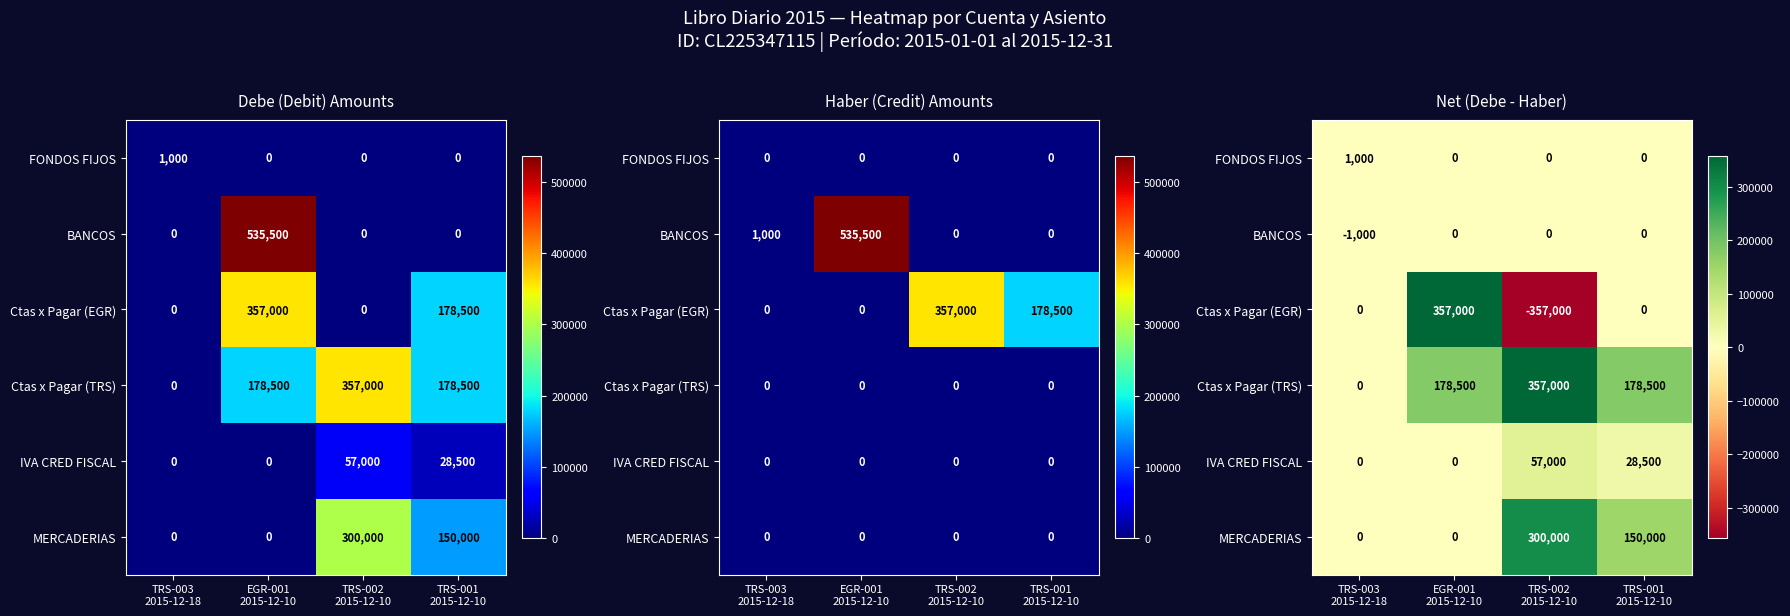

Rank the series by their maximum value, from lowest to highest.

BANCOS, FONDOS FIJOS, IVA CRED FISCAL, MERCADERIAS, Ctas x Pagar (EGR), Ctas x Pagar (TRS)